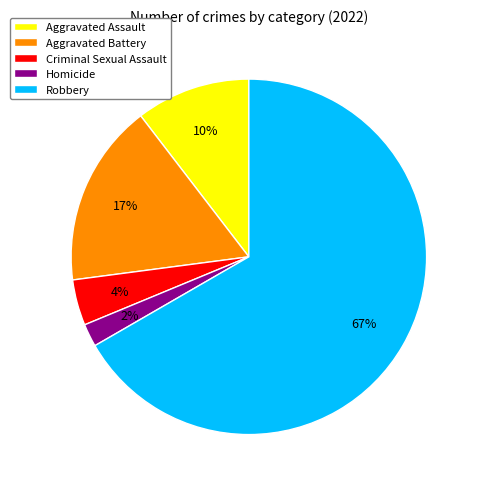

Count the number of slices in the pie.

5